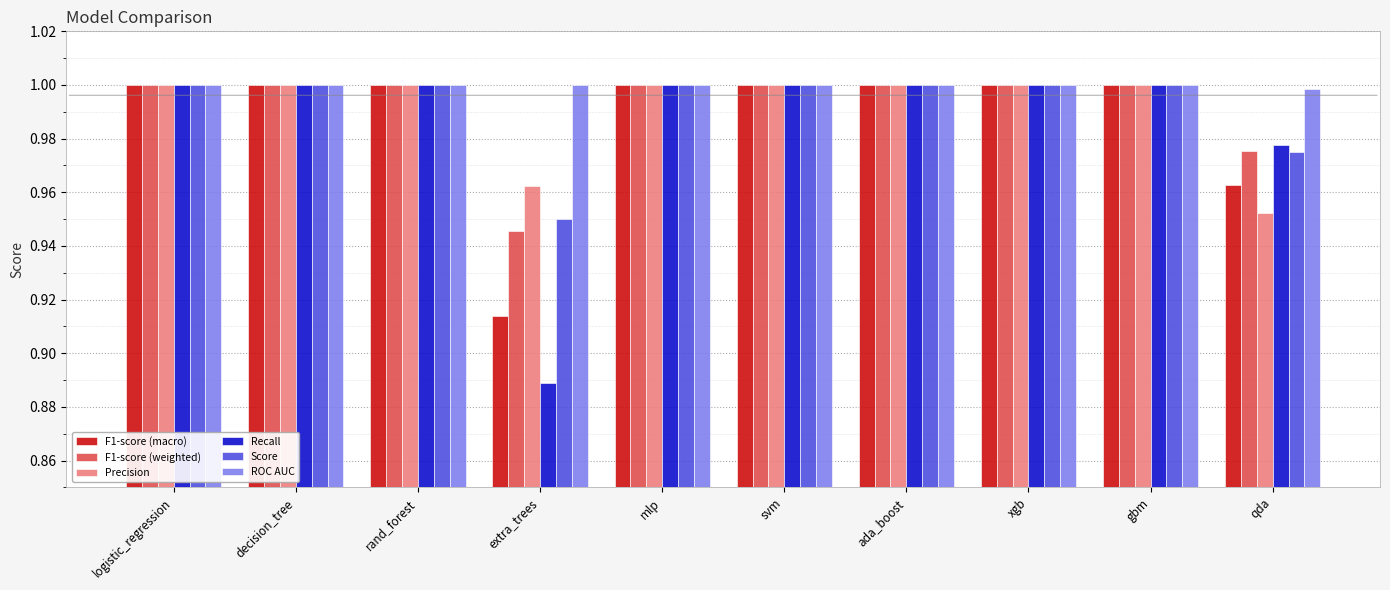

Is it true that F1-score (macro) equals 1.0 at ada_boost?

True